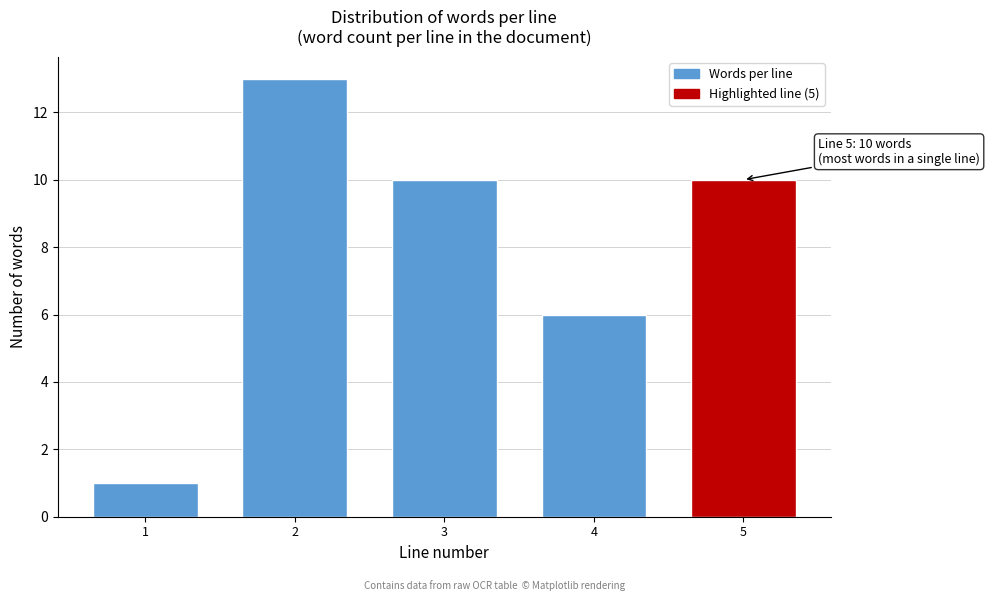

Reading left to right, transcribe all the data shown in this chart.

1	13	10	6	10